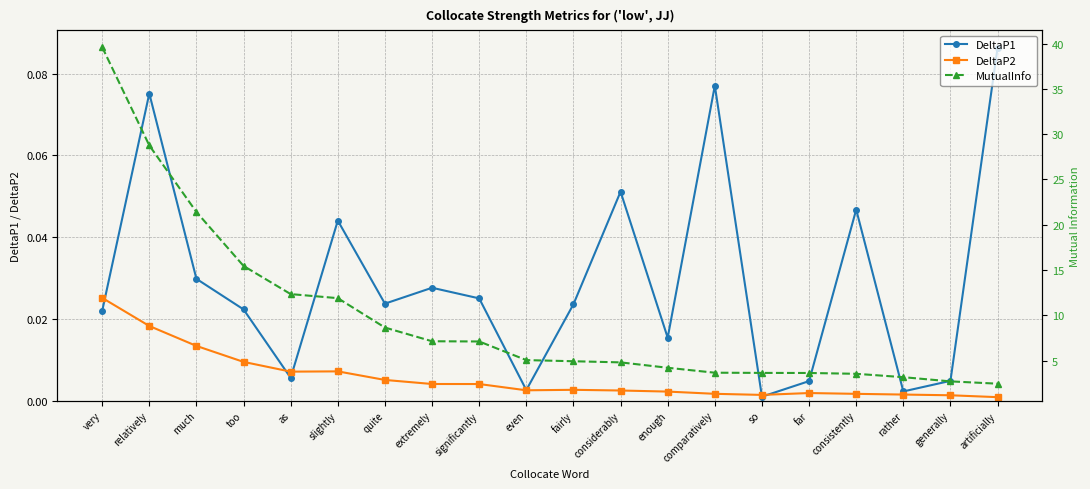

Is this an area chart (filled region under the line)?

No